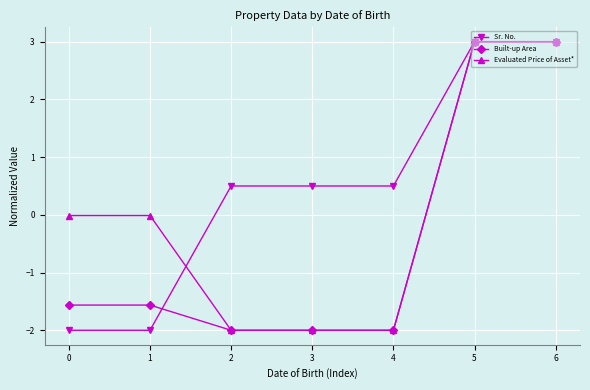

List the series in order of their overall mean, highest first.

Sr. No., Evaluated Price of Asset*, Built-up Area